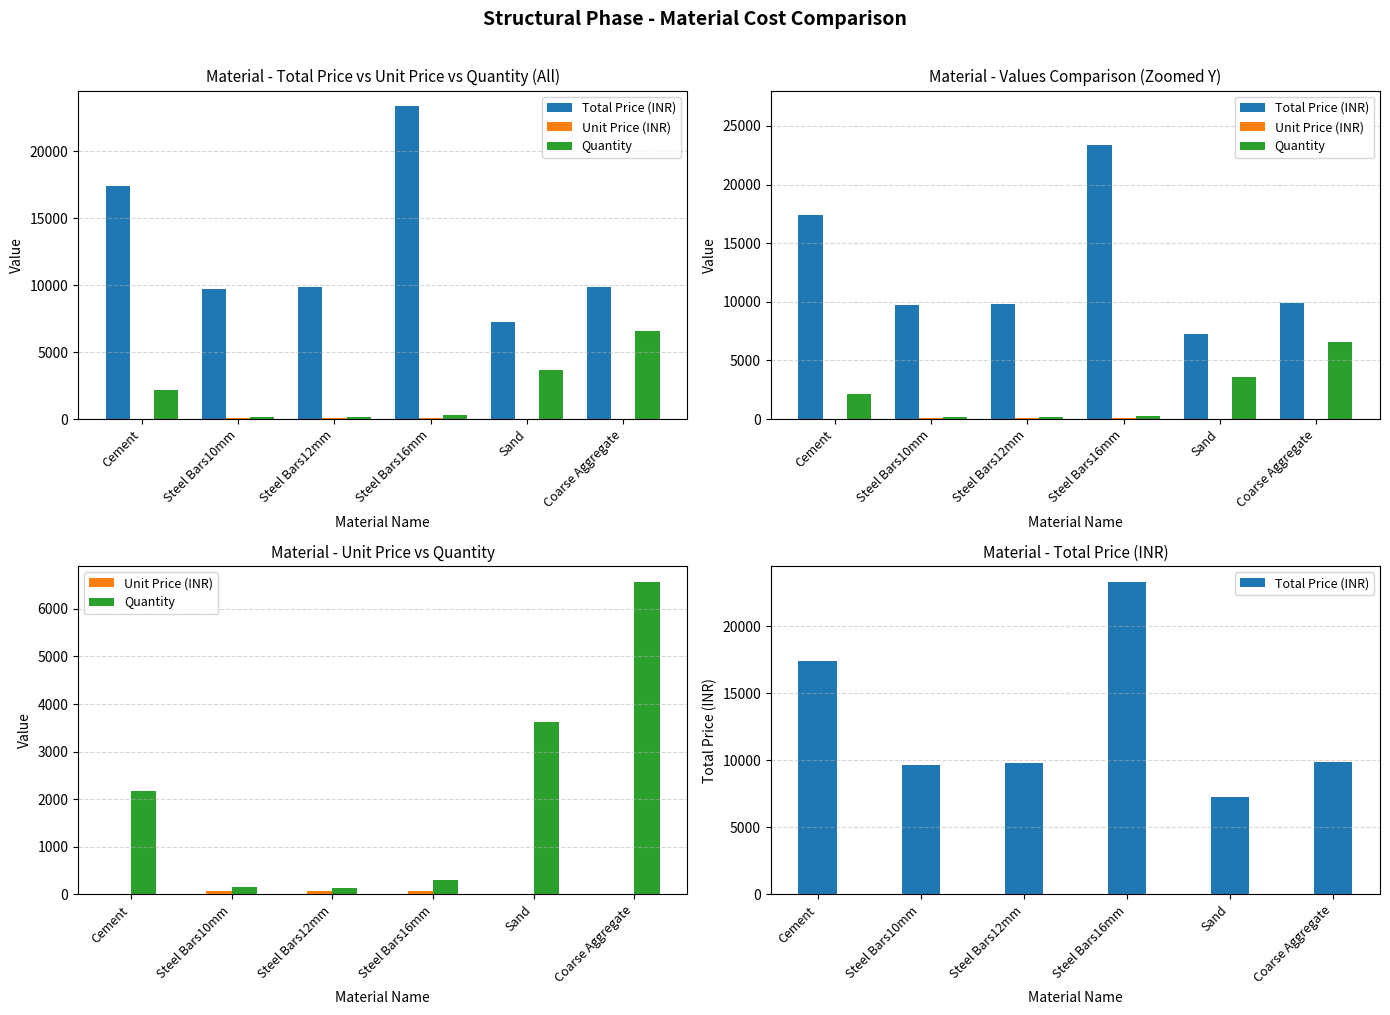

What is the label of the 1st bar from the left?

Cement